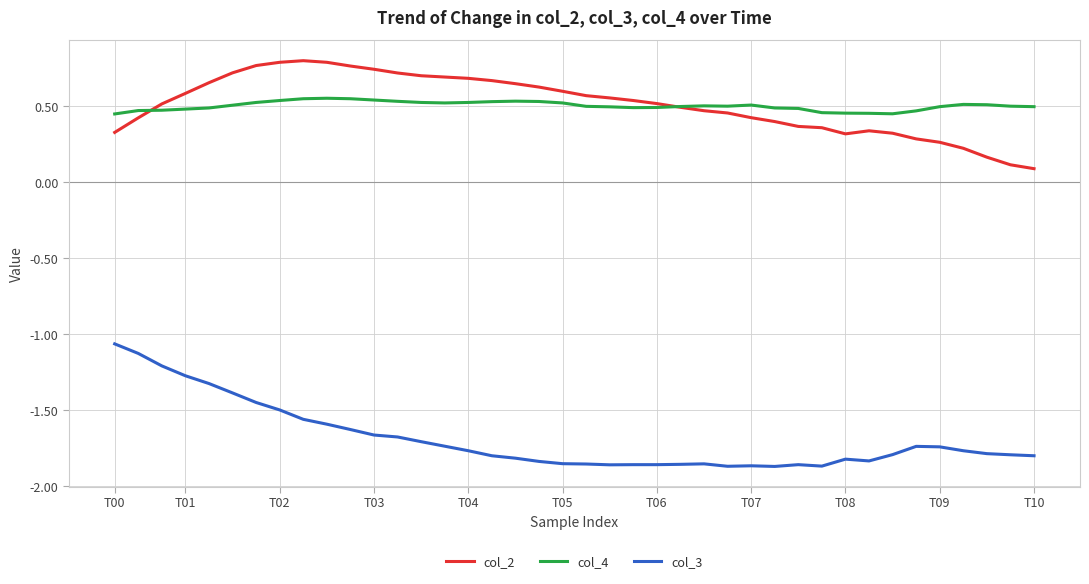

Rank the series by their maximum value, from highest to lowest.

col_2, col_4, col_3